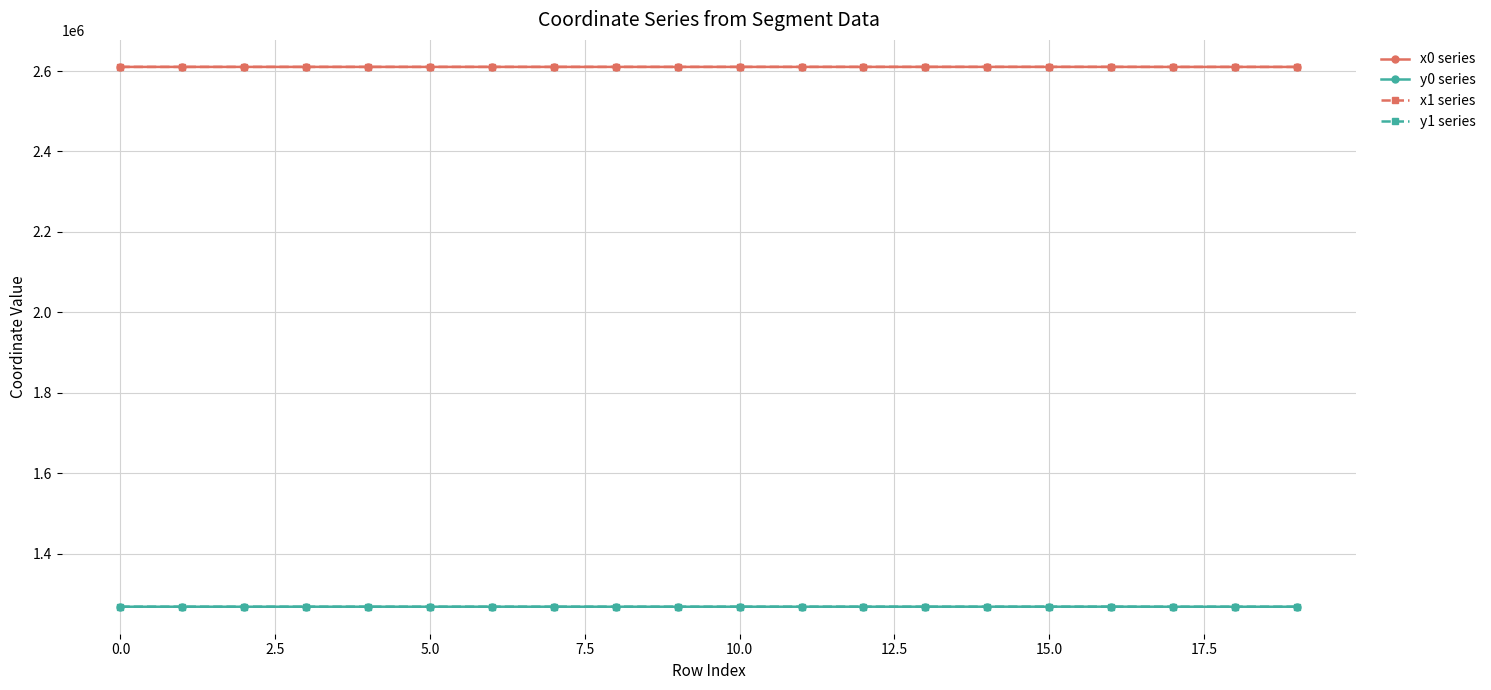

At how many categories does at least one series exceed 2378377?

20